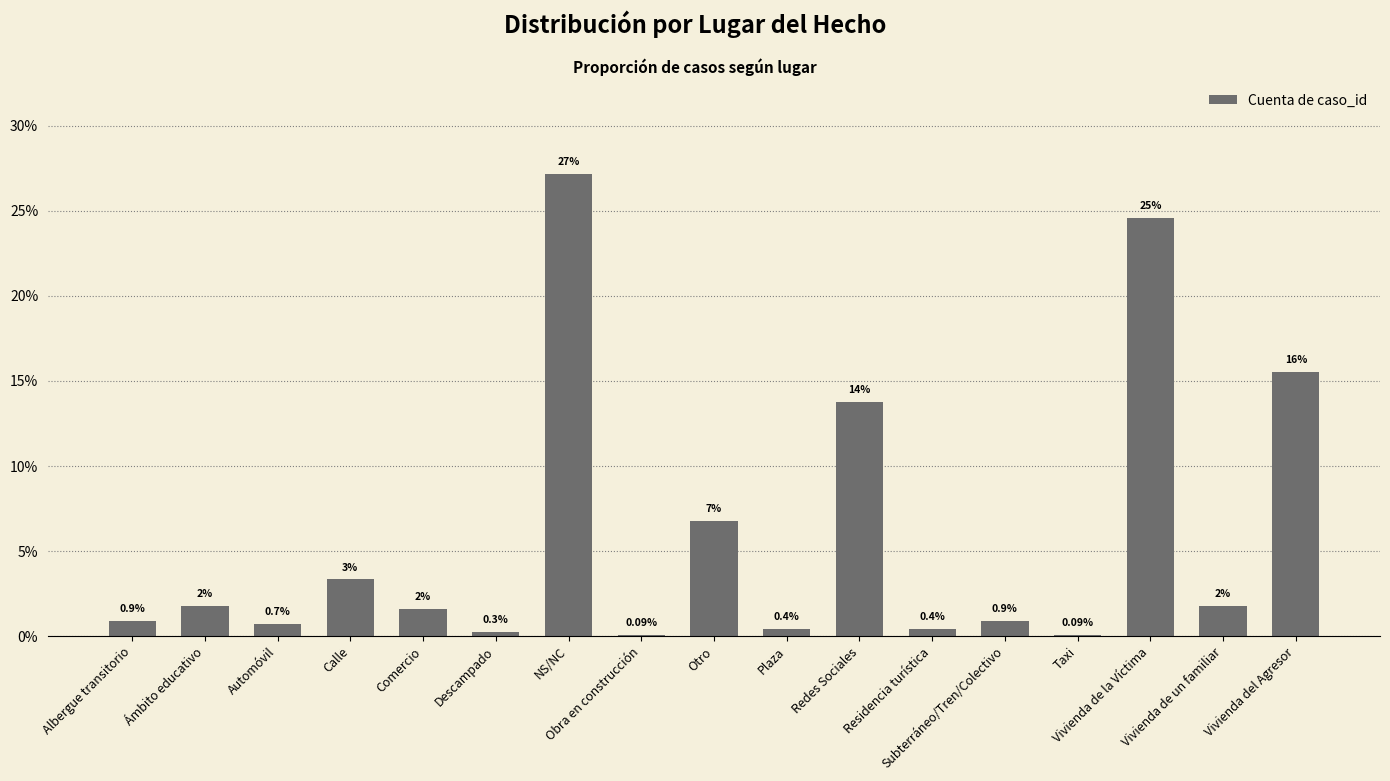

Are the bars horizontal?

No